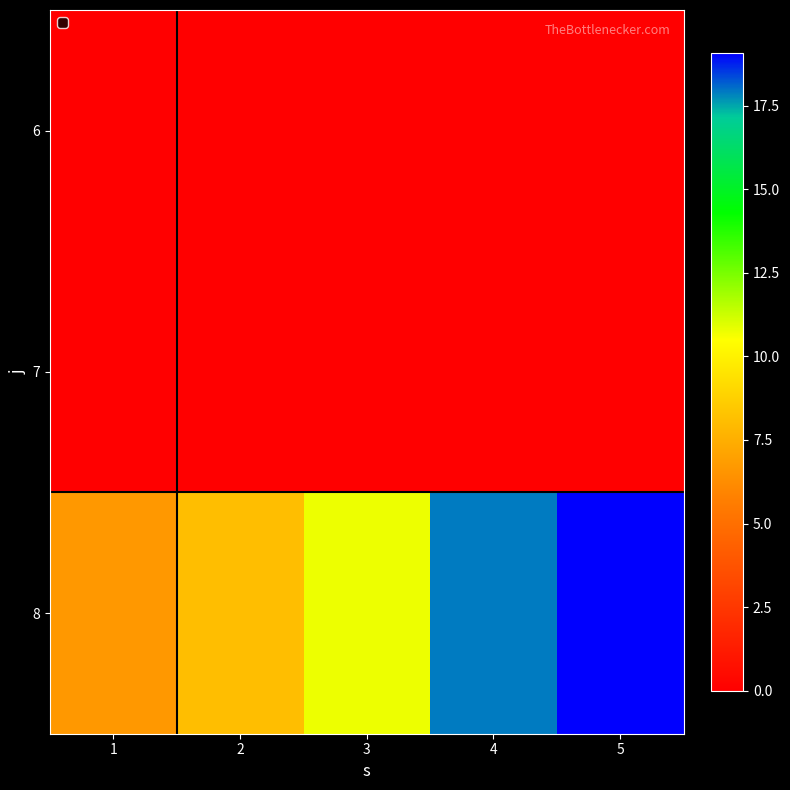

Reading right to left, what are all the values shown in this chart?

6: 5=0.0	4=0.0	3=0.0	2=0.0	1=0.0
7: 5=0.0	4=0.0	3=0.0	2=0.0	1=0.0
8: 5=19.1	4=17.9	3=10.7	2=8.1	1=6.7